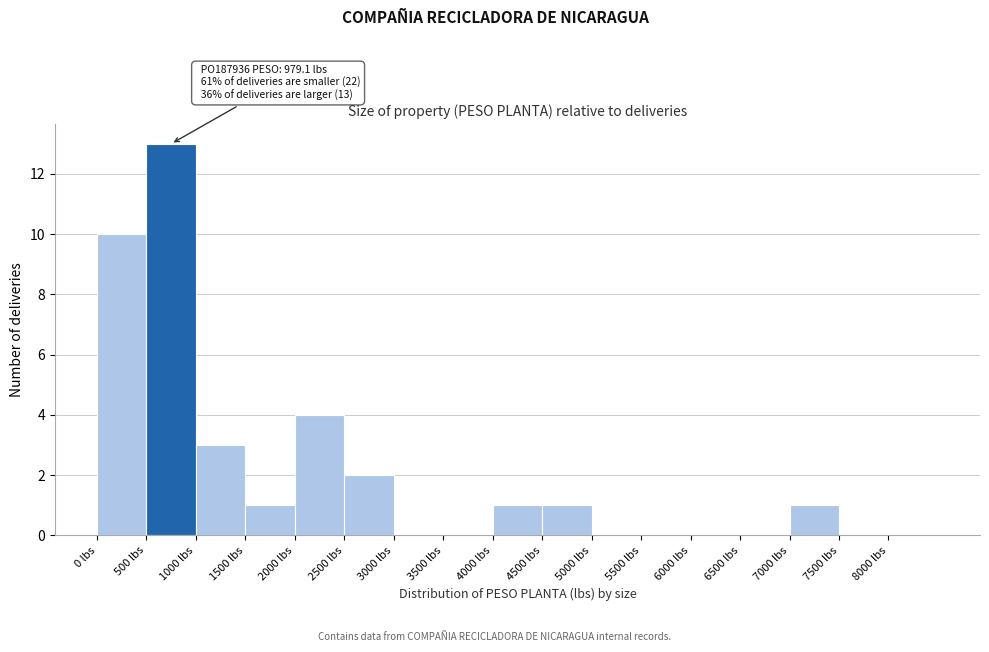

Over which range of the x-axis is the bar tallest?

500 to 1000